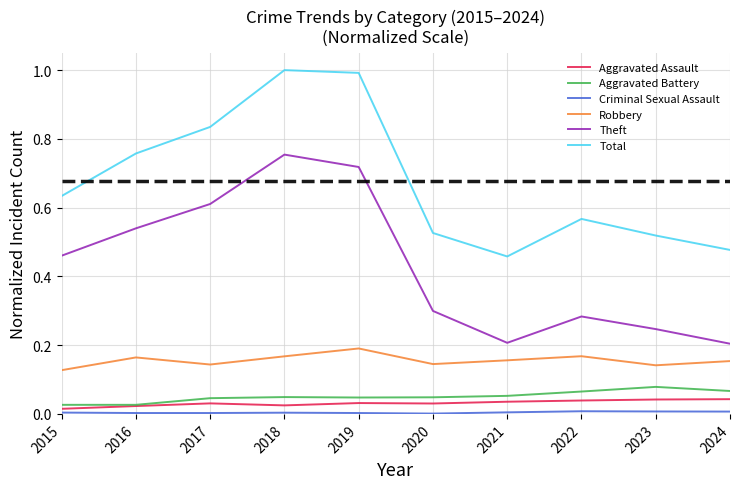

Is the value of Aggravated Battery at 2023 greater than the value of Robbery at 2018?

No